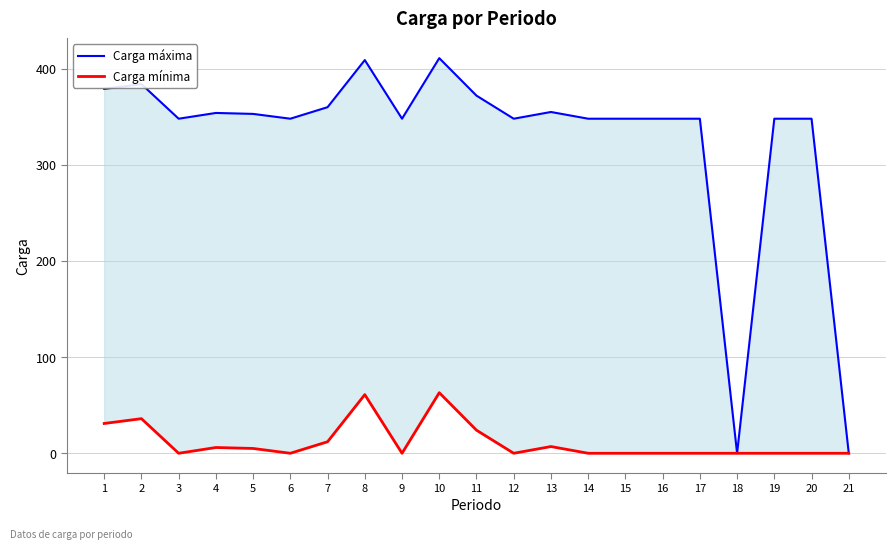

True or false: Carga máxima has a value of 623 at 1.

False